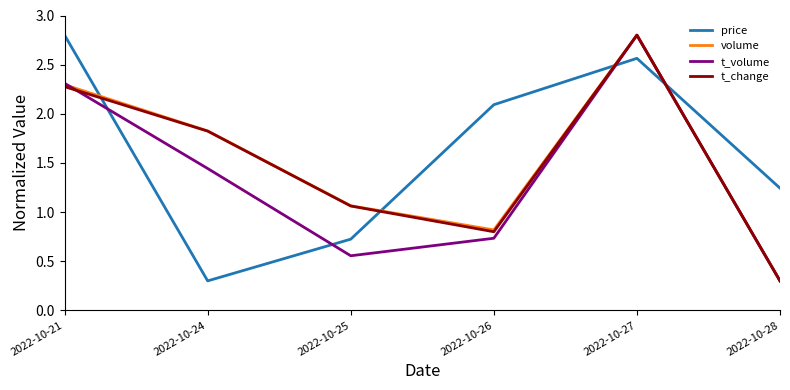

Between 2022-10-24 and 2022-10-26, which series saw the biggest shift?

price